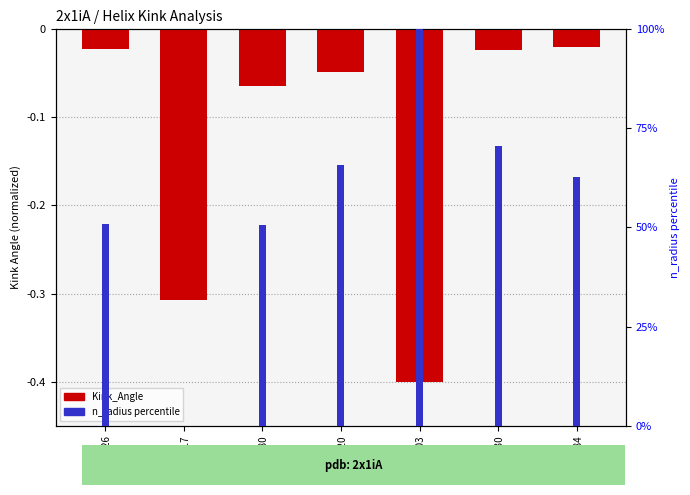

What is the sum of all values?

-0.9